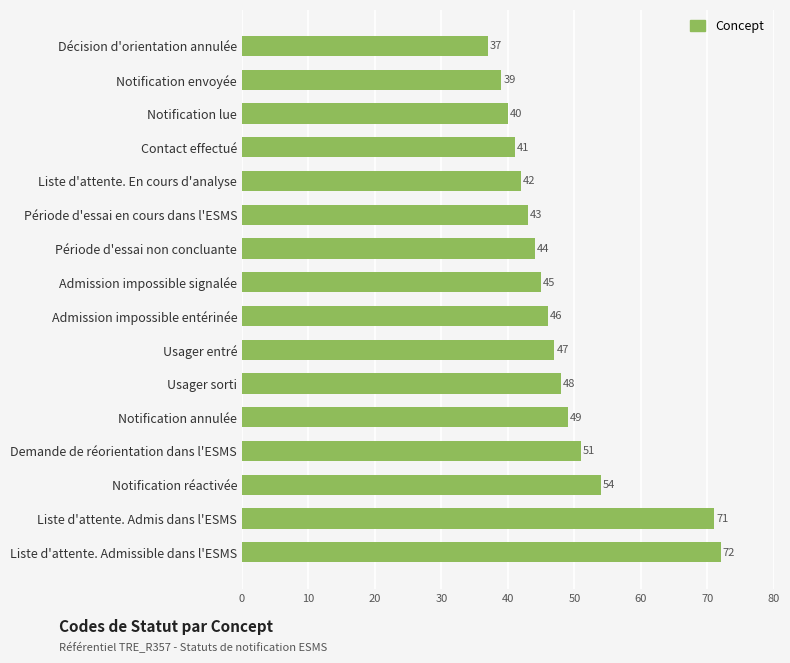

What is the change in value from Usager entré to Liste d'attente. Admissible dans l'ESMS?

+25